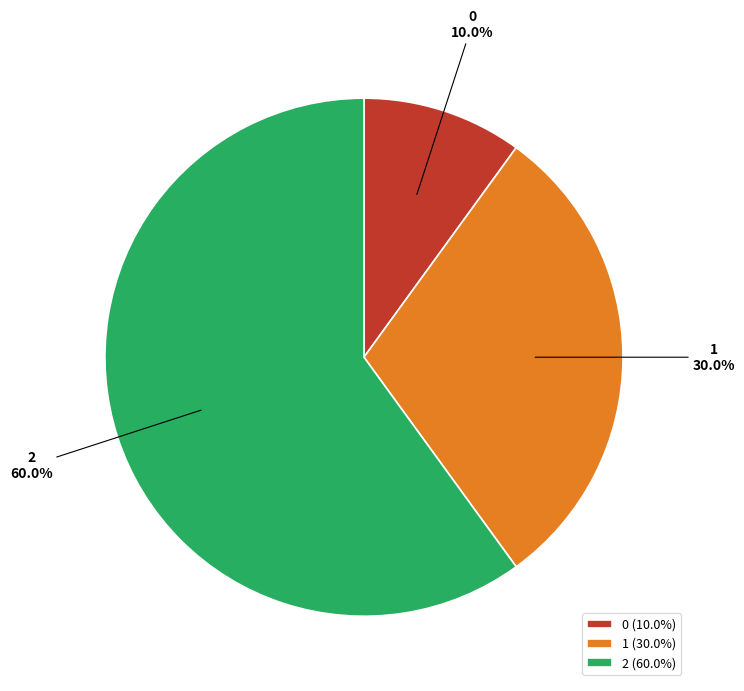

To the nearest percent, what portion does 1 represent?

30%